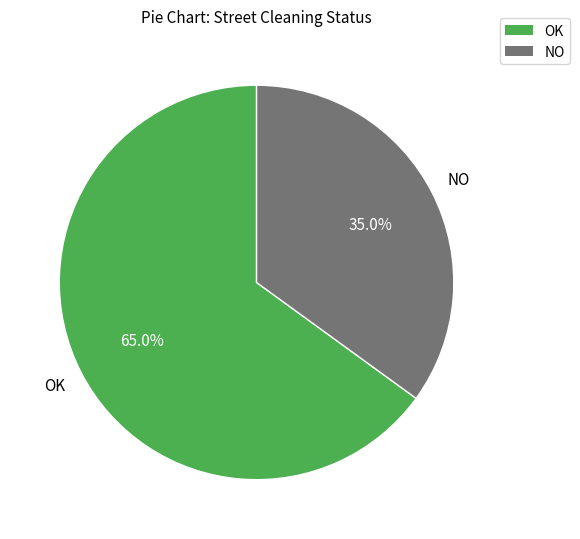

To the nearest percent, what percentage of the pie is NO?

35%